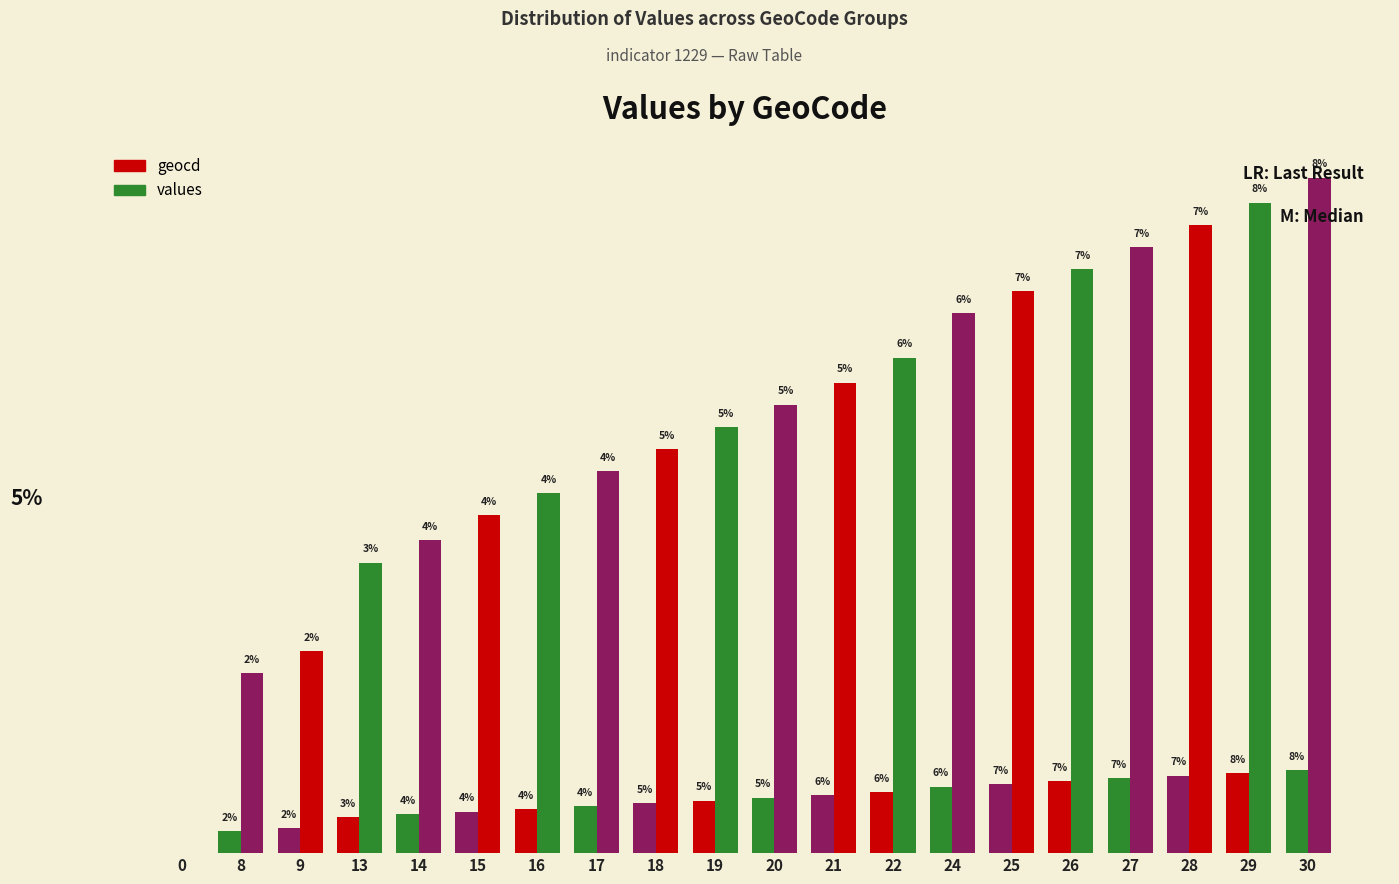

At which category is the sum across all series the highest?

30